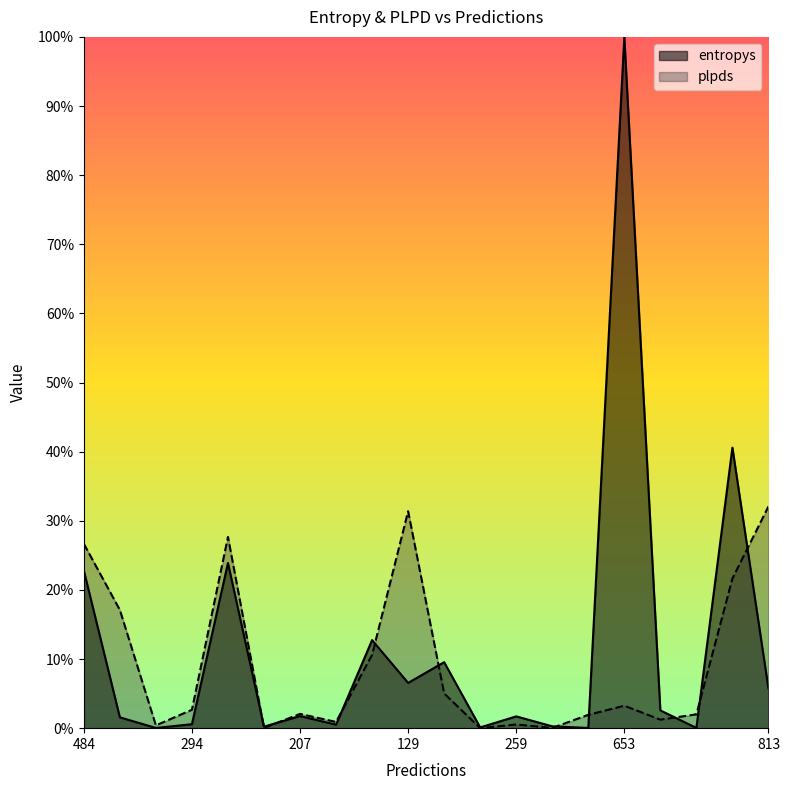

Rank the categories by plpds value from highest to lowest.

813, 129, 851, 484, 234, 887, 478, 942, 653, 294, 207, 24, 853, 446, 129, 259, 22, 938, 346, 321